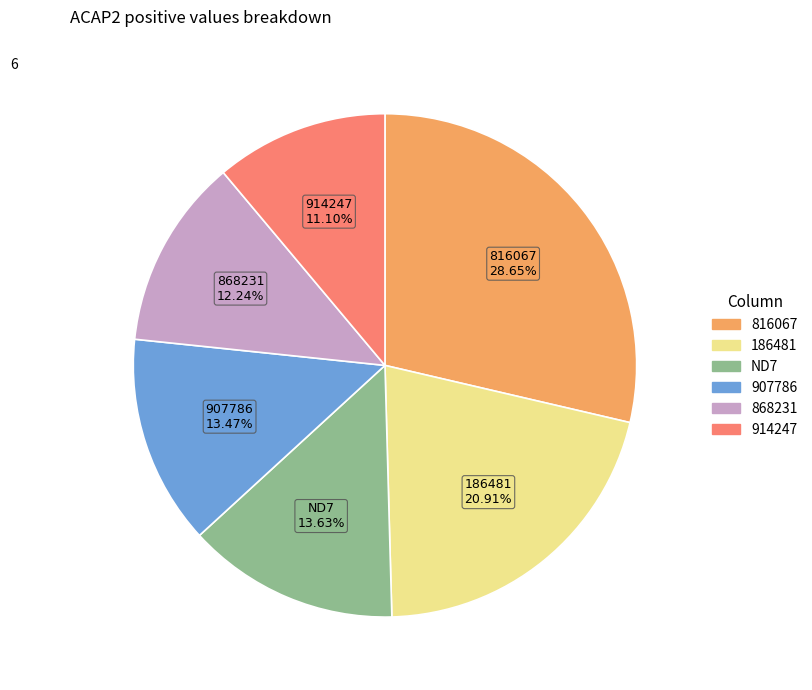

Does 868231 12.24% represent more than half of the total?

No